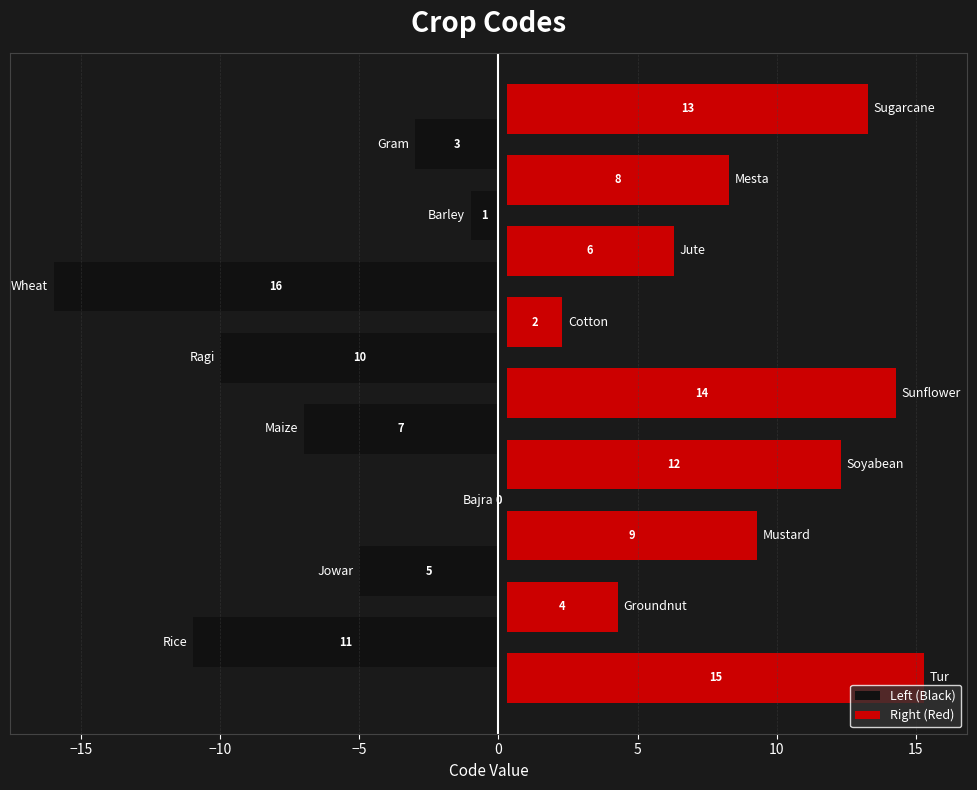

True or false: the data shows 15 at Tur.

True